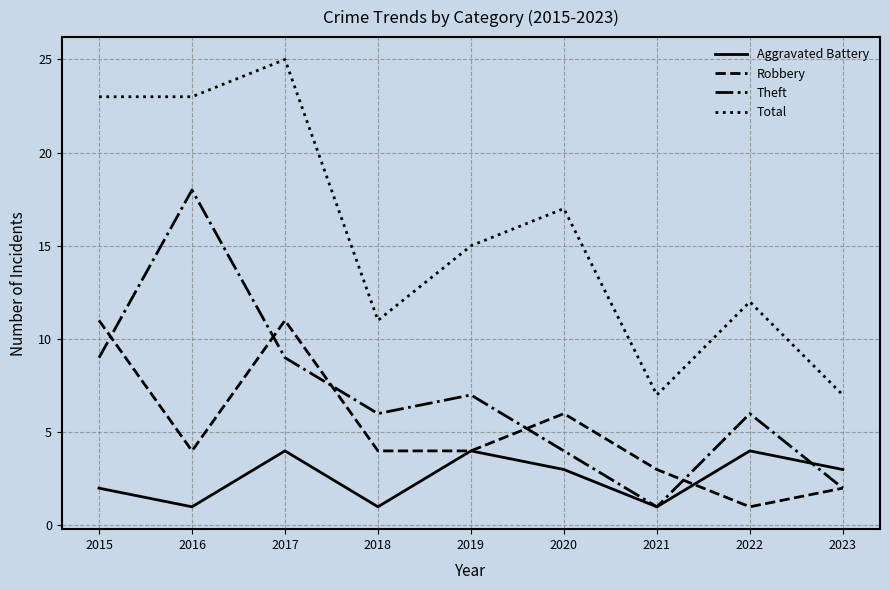

What is the average value of the Aggravated Battery series?

3